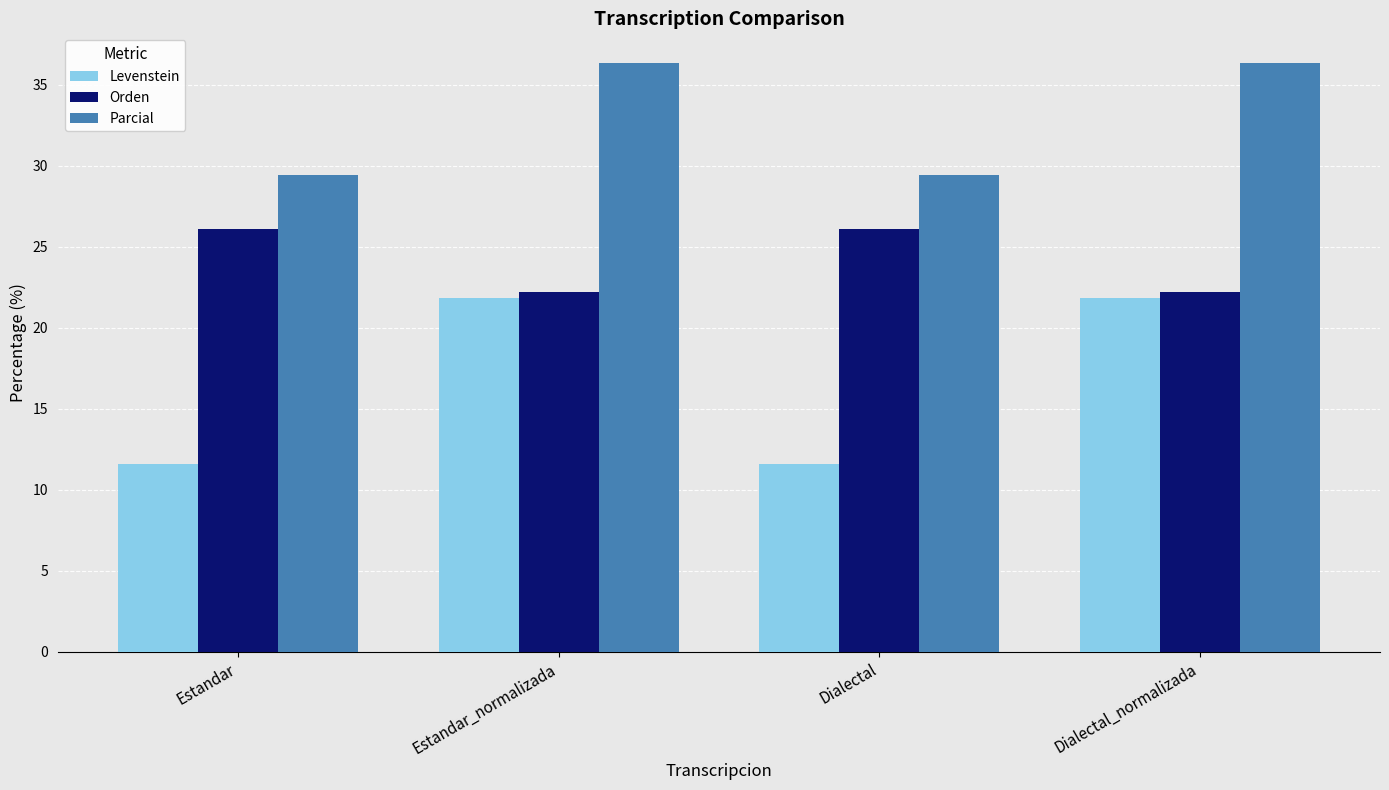

What is the minimum value for Parcial?

29.4